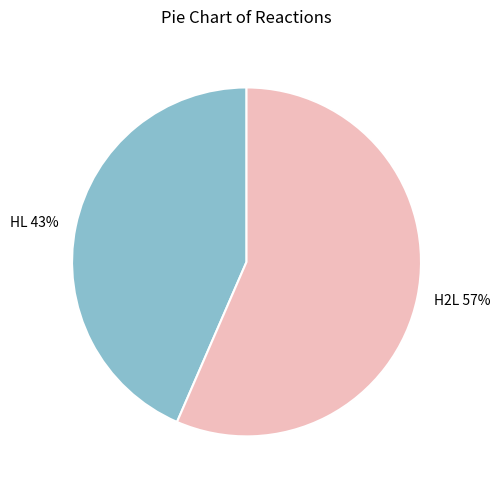

Which category has the biggest portion of the pie?

H2L